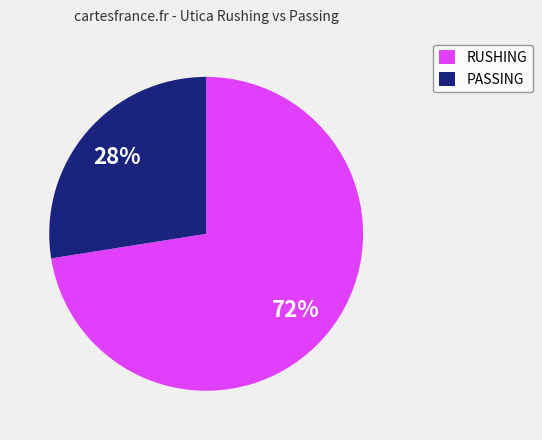

What is the ratio of the value at PASSING to the value at RUSHING?

0.4